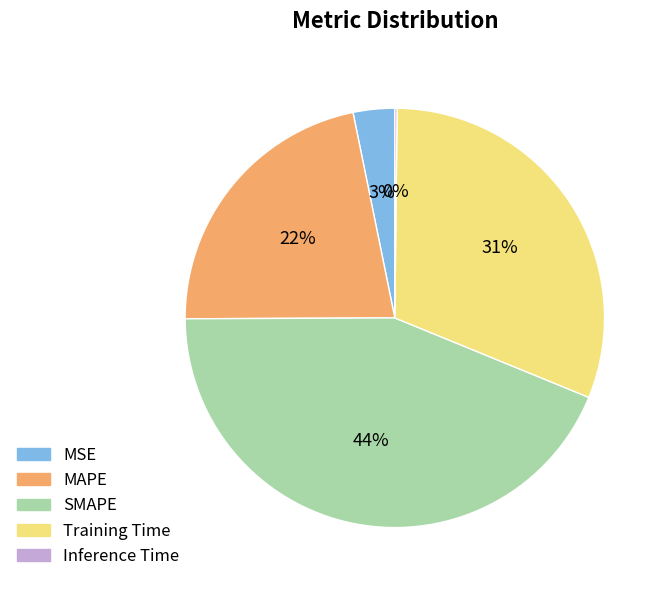

Which category has the biggest portion of the pie?

SMAPE